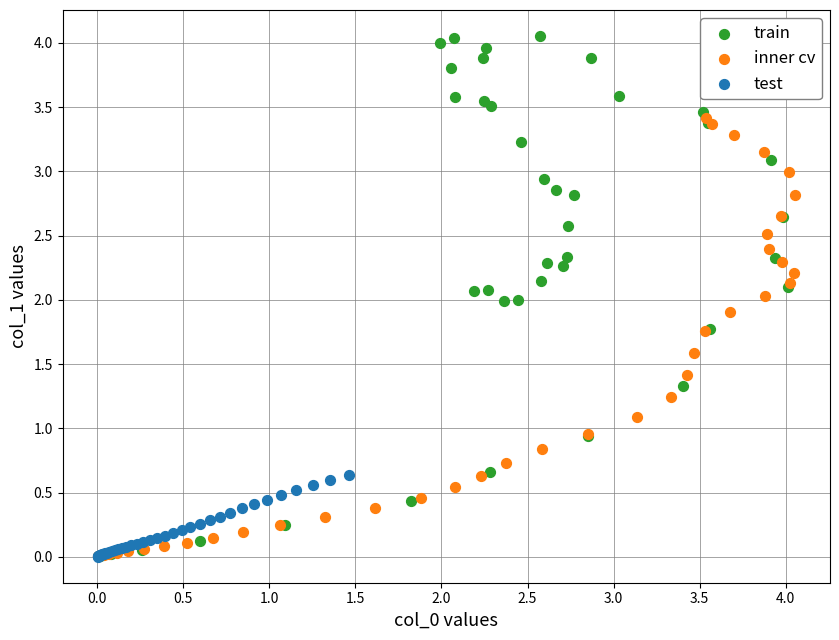

Which series reaches the maximum Y coordinate?

train